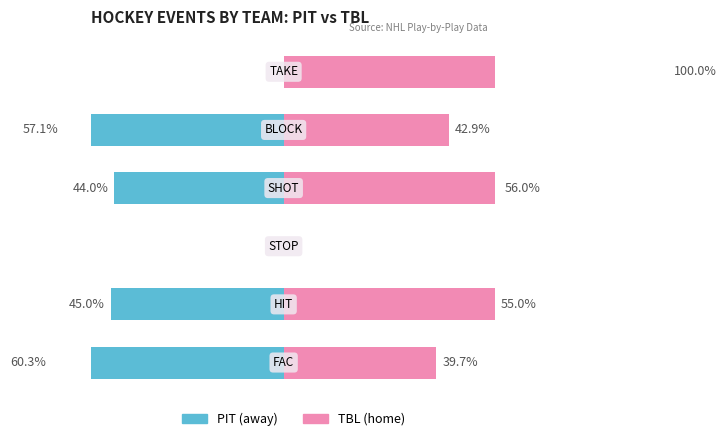

Which series has the largest total across all categories?

TBL (home)